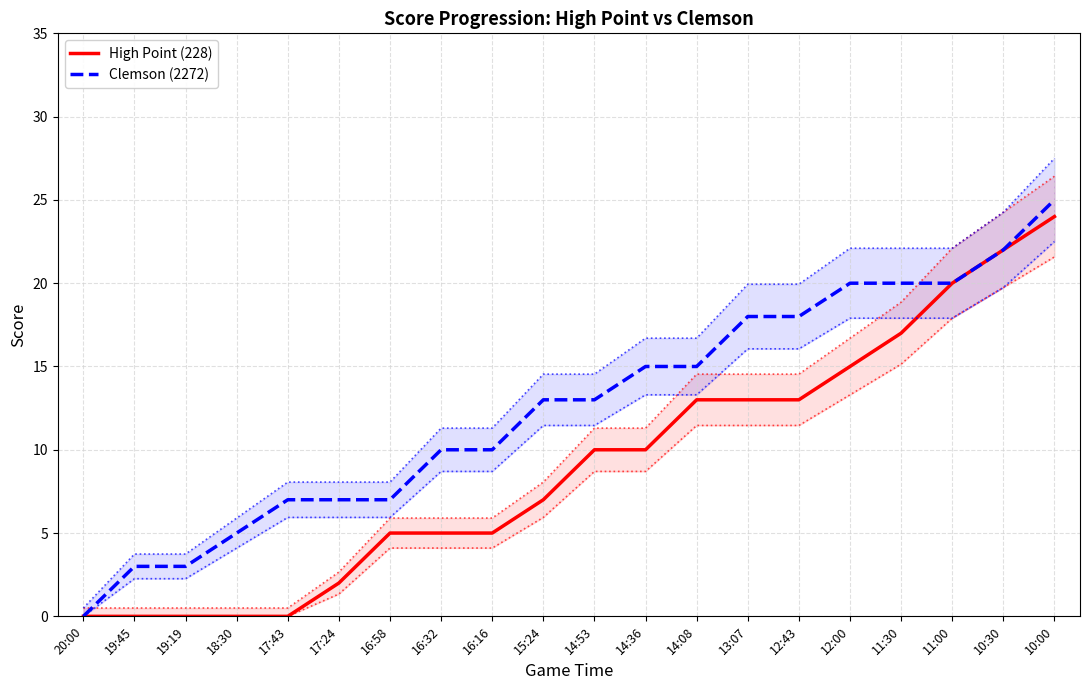

What is the sum of all High Point (228) values?

181